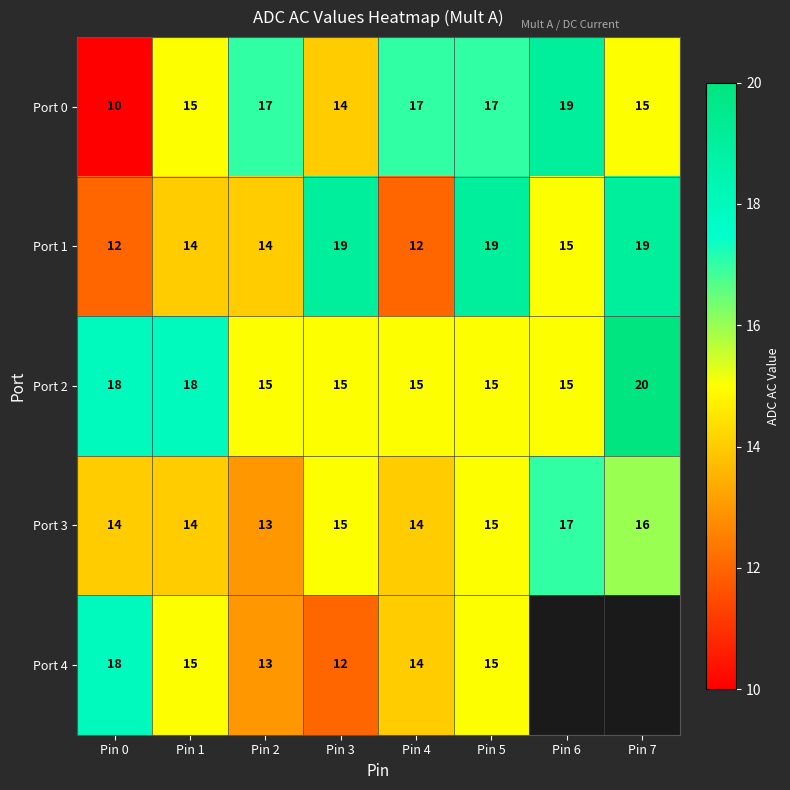

At which category is the sum across all series the highest?

Pin 5